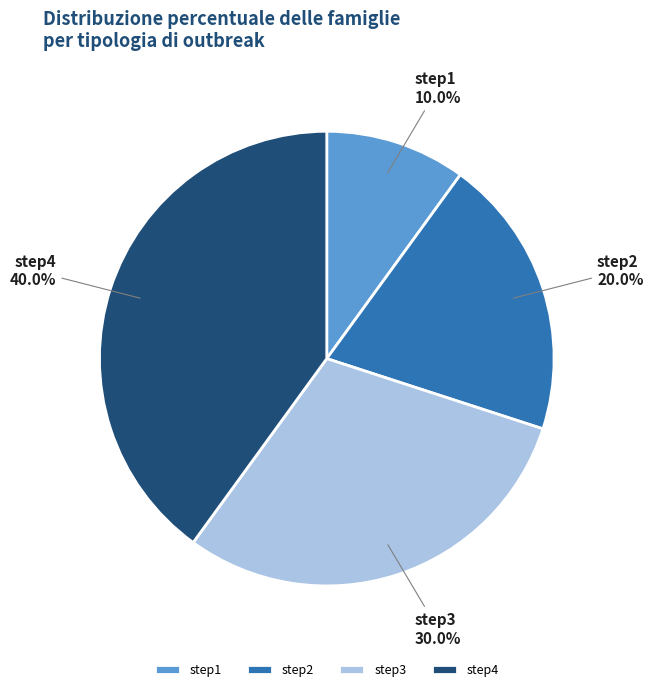

Rank the categories by value from lowest to highest.

step1, step2, step3, step4